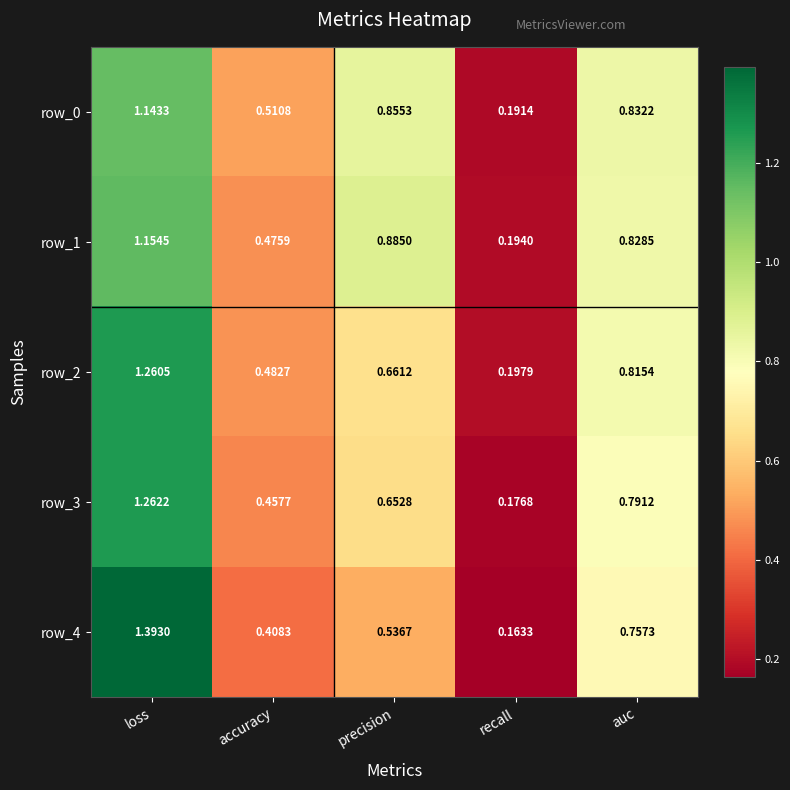

Which series has the largest range (max minus min)?

row_4